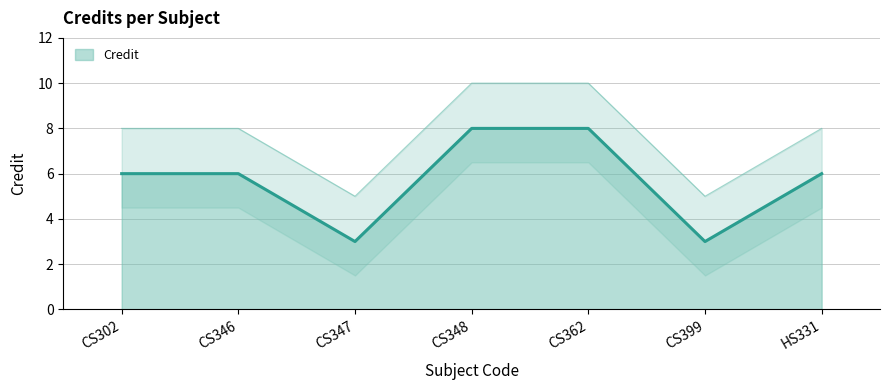

Count the values in the range 3 to 8.

7